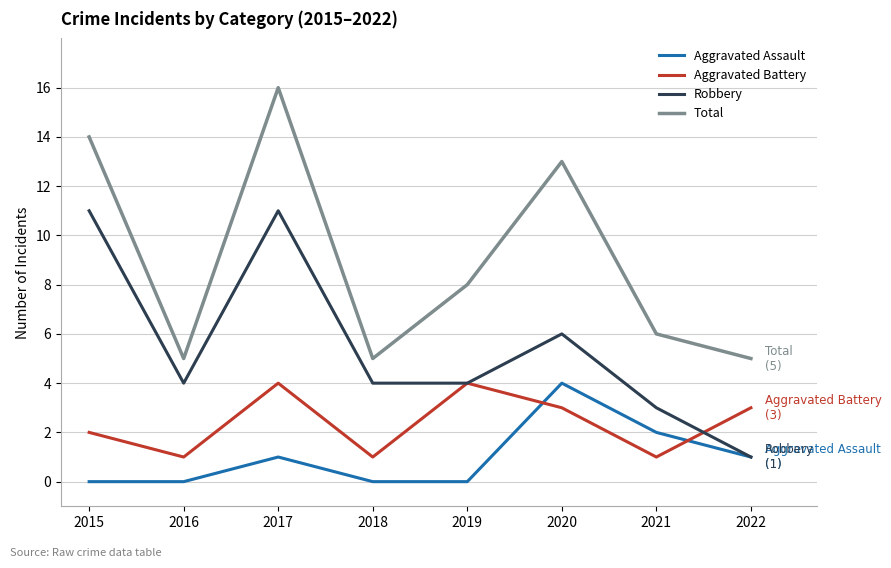

Which series has the largest total across all categories?

Total